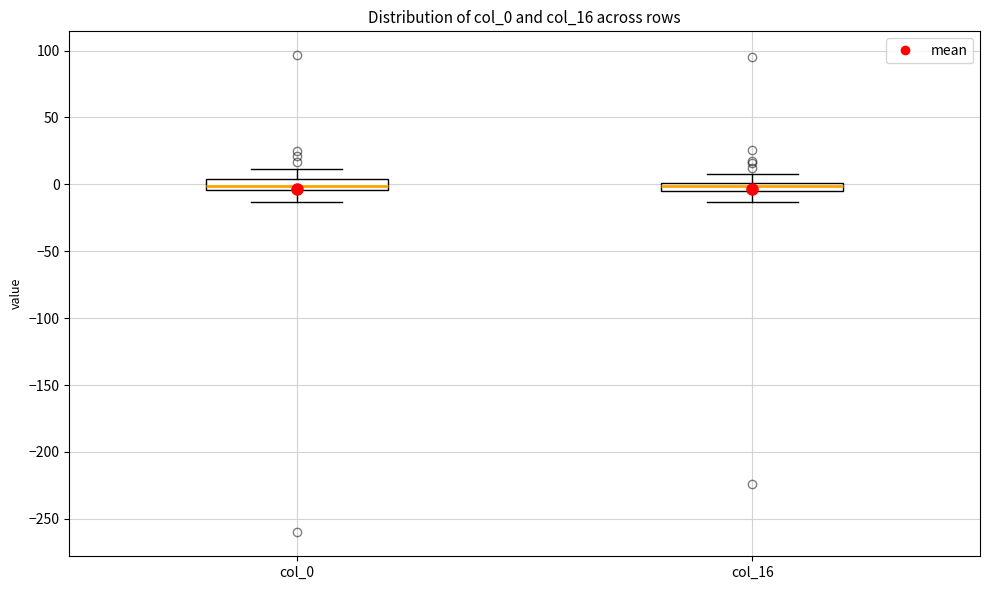

Where does the lower whisker of the box for col_16 end on the y-axis? The values are not printed on the chart, so give them approximately, as read against the axis.

-15